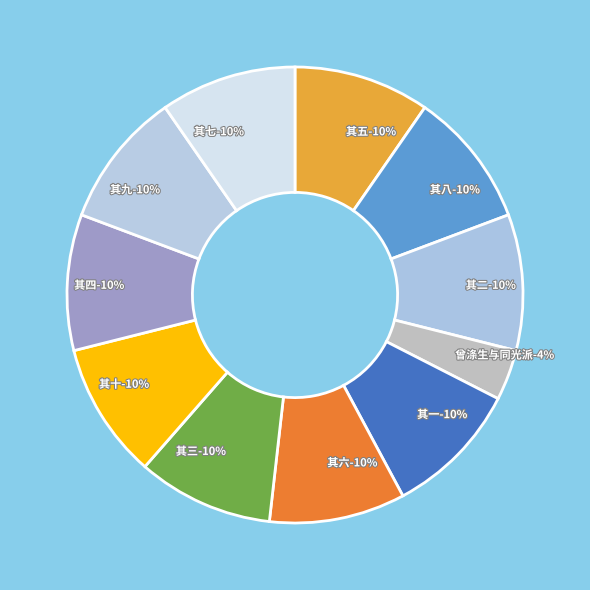

True or false: 其十 accounts for 16% of the total.

False